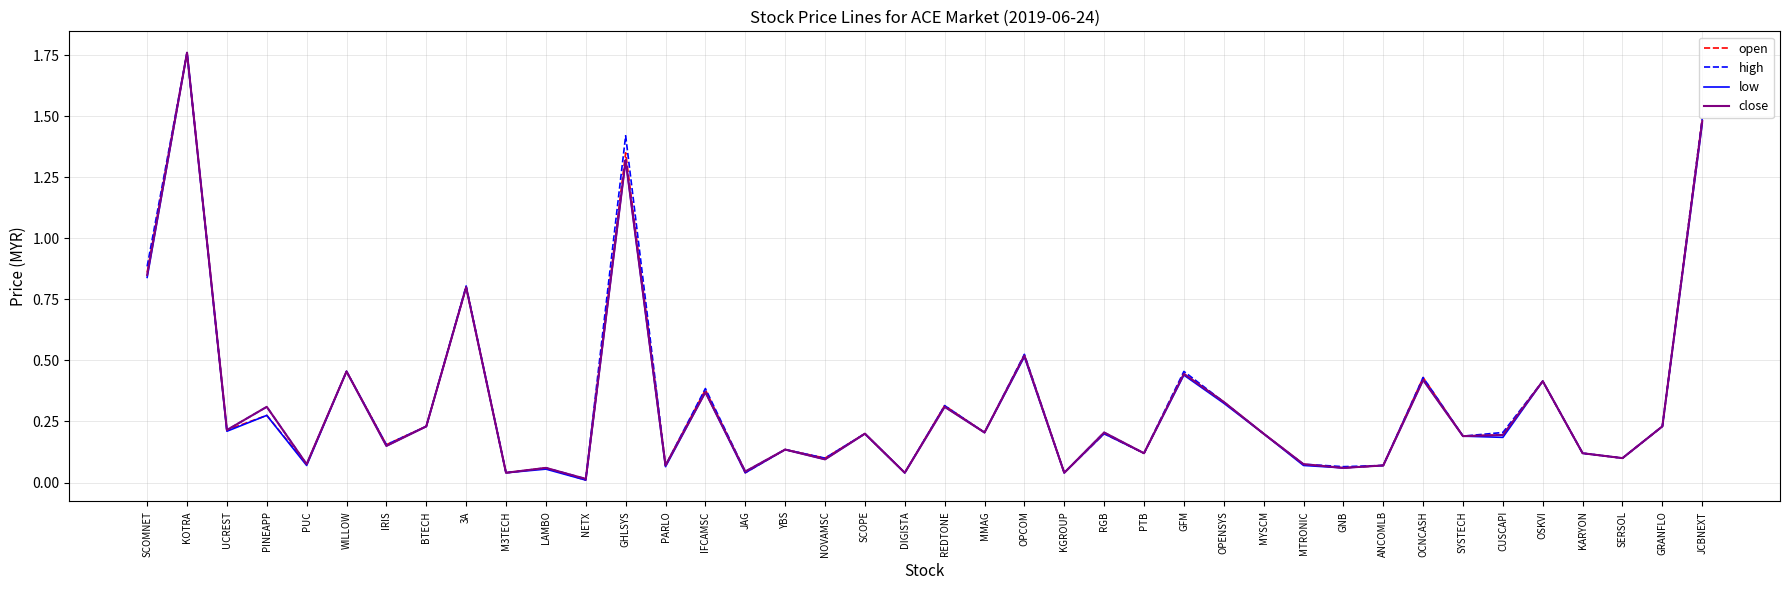

What position from the left is OSKVI?

36